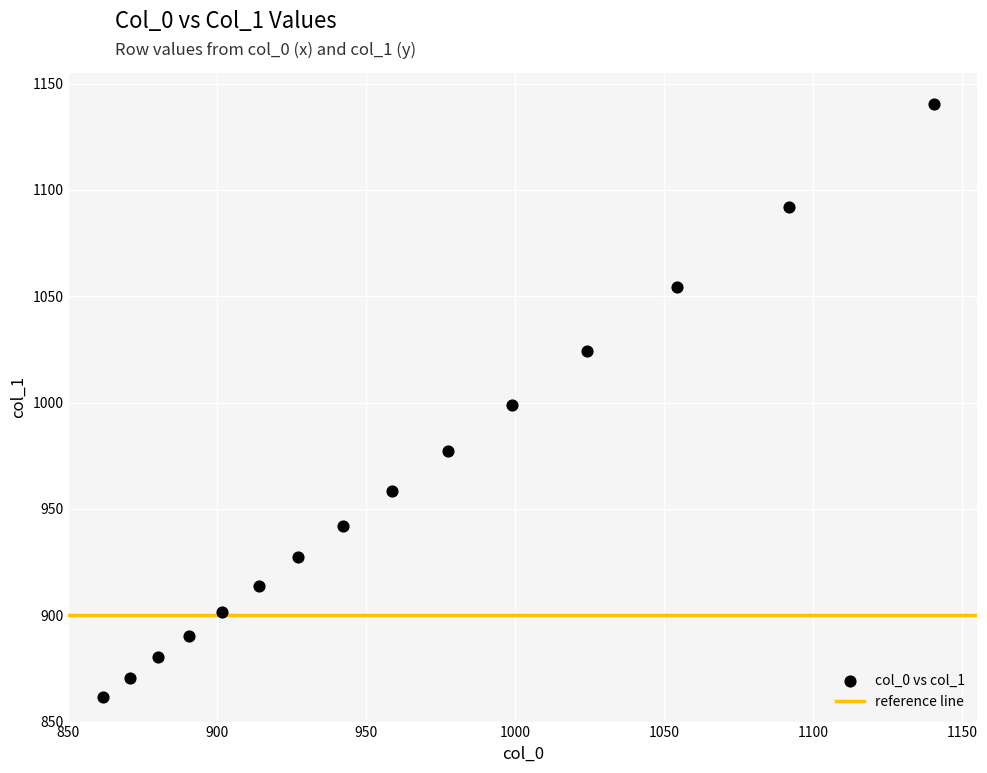

What is the range of Y values (max minus min)?

278.7